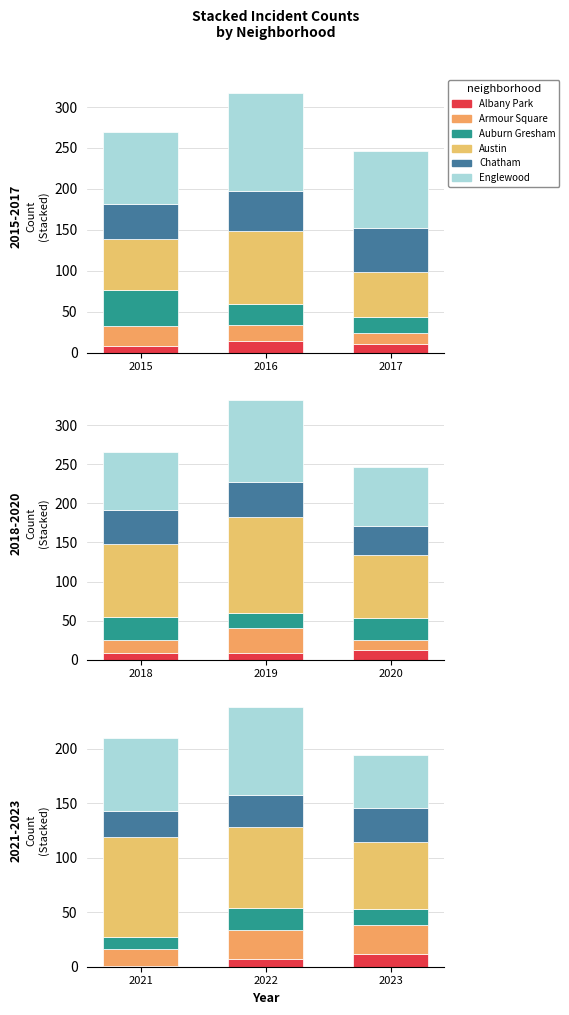

How many groups of bars are there?

3